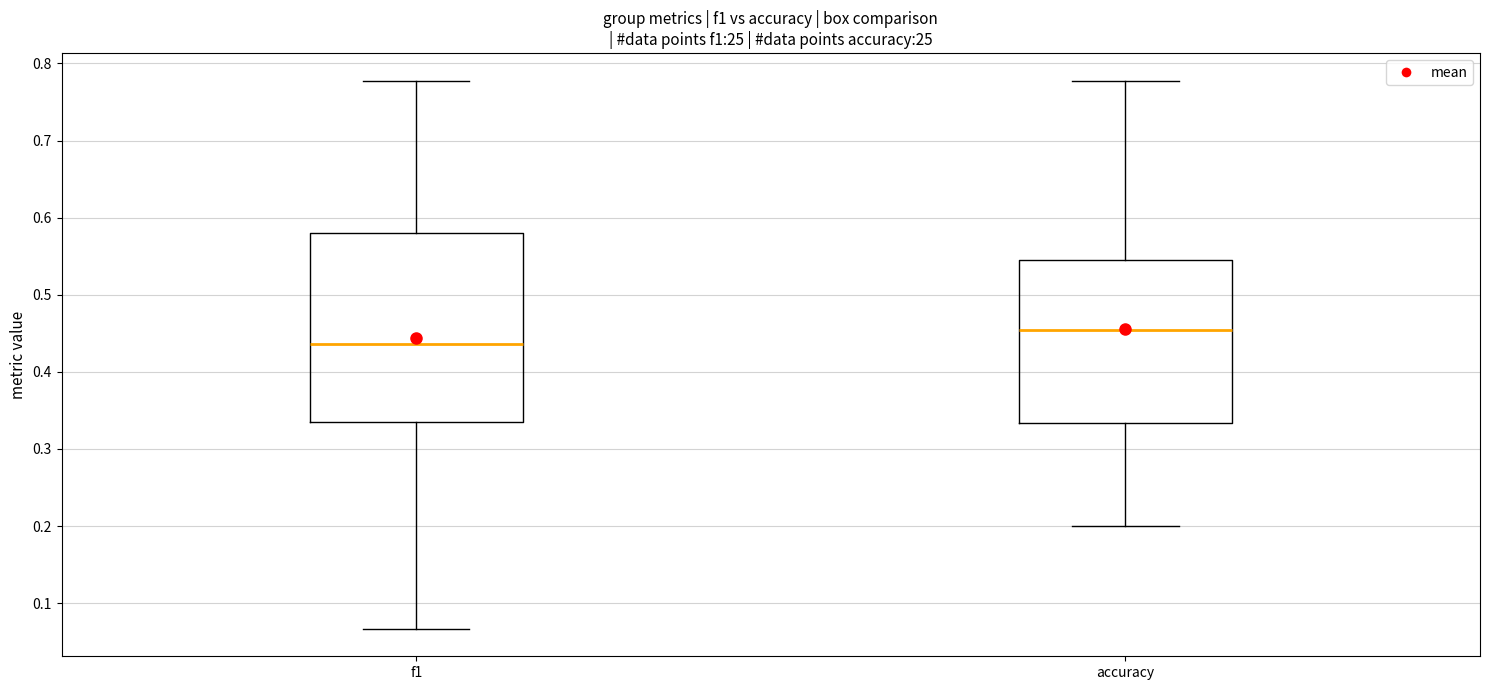

Which box's median line is the lowest?

f1